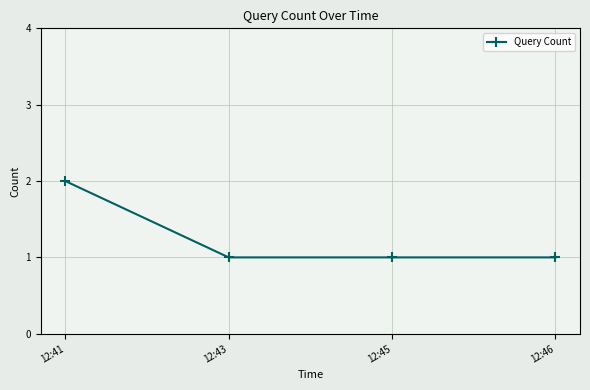

What is the value of the 4th point from the left?

1